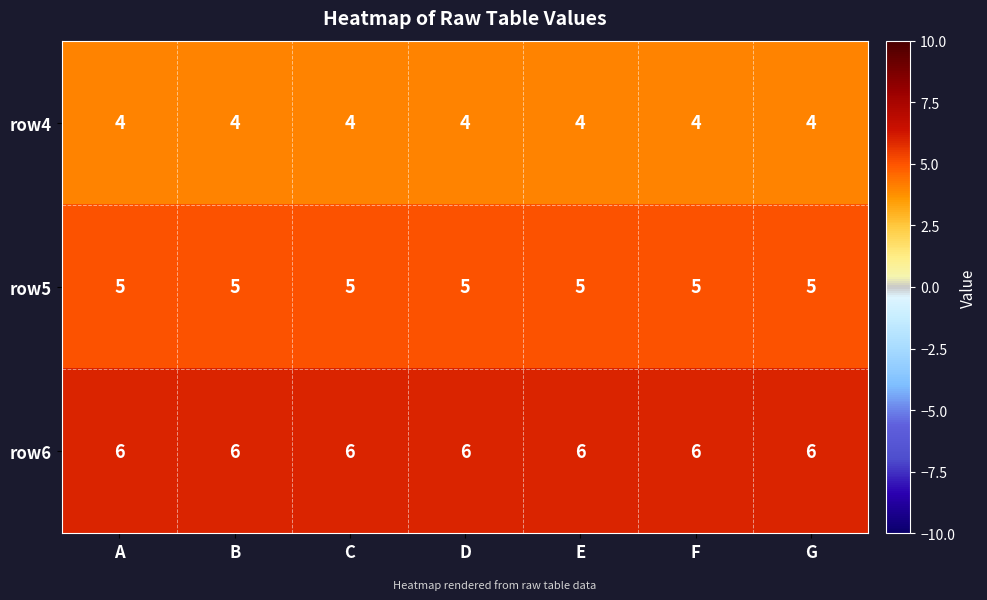

True or false: row6 has a value of 8 at B.

False